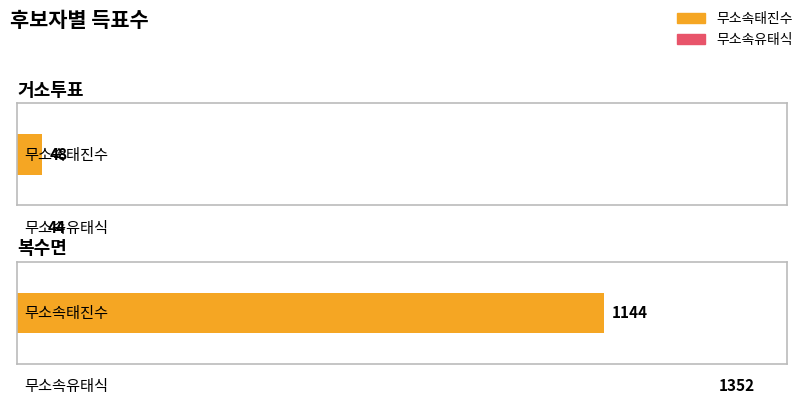

Which has a higher value, 거소투표 or 복수면?

복수면